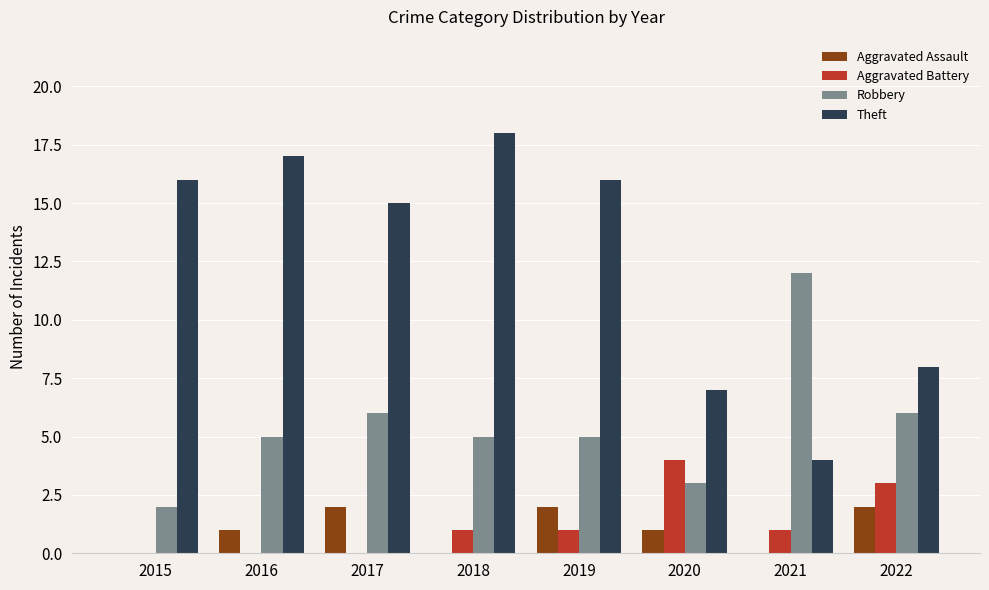

How many groups of bars are there?

8